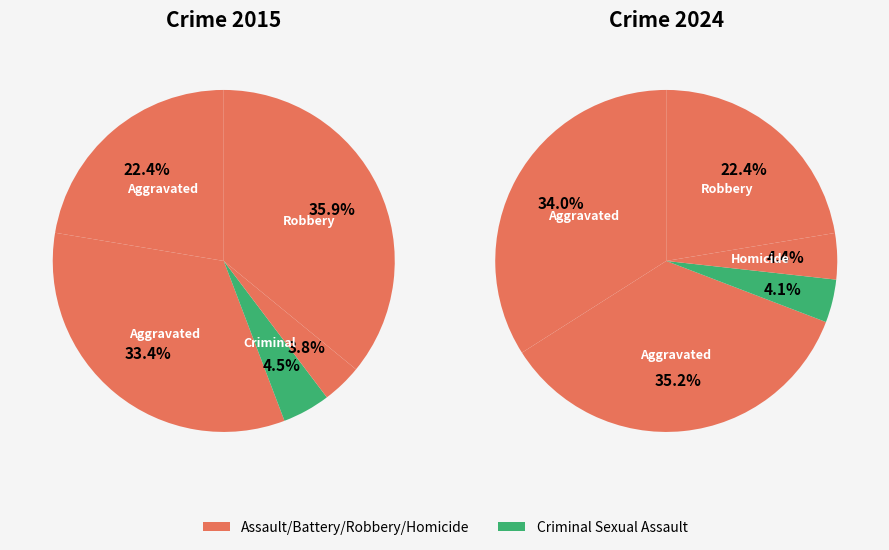

What percentage is NOT represented by Aggravated Battery?

64.8%